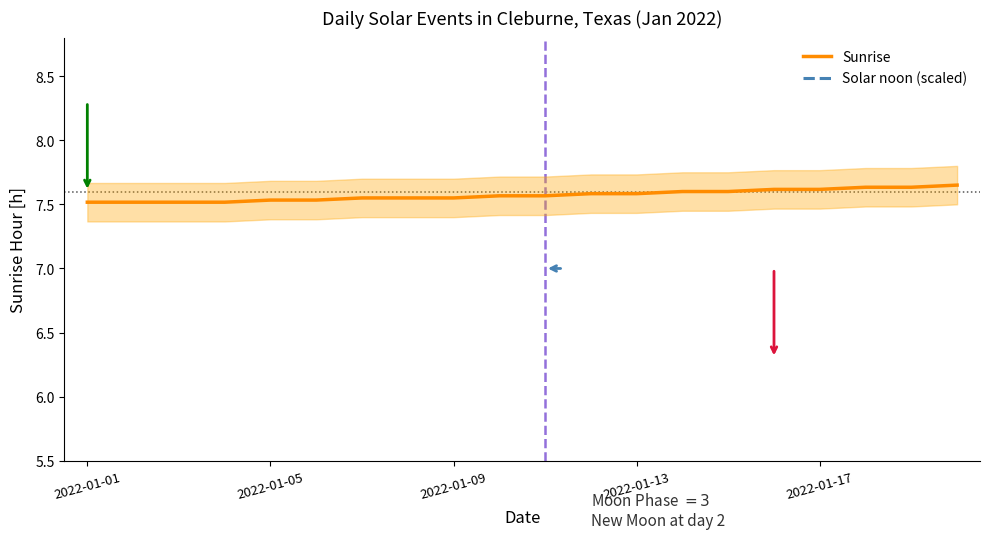

At which category does the chart reach its minimum across all series?

2022-01-01